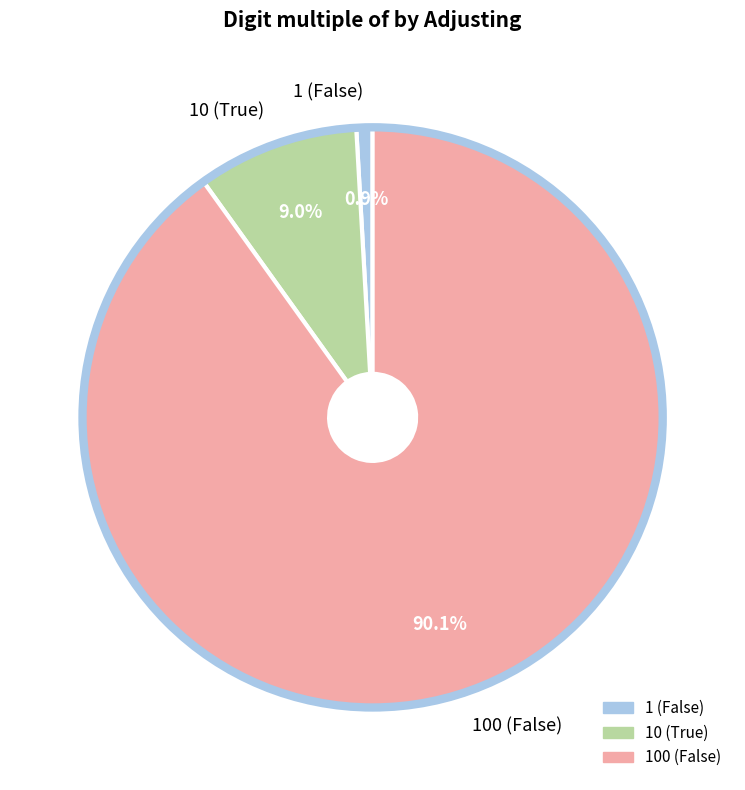

What is the ratio of the value at 10 (True) to the value at 1 (False)?

10.0